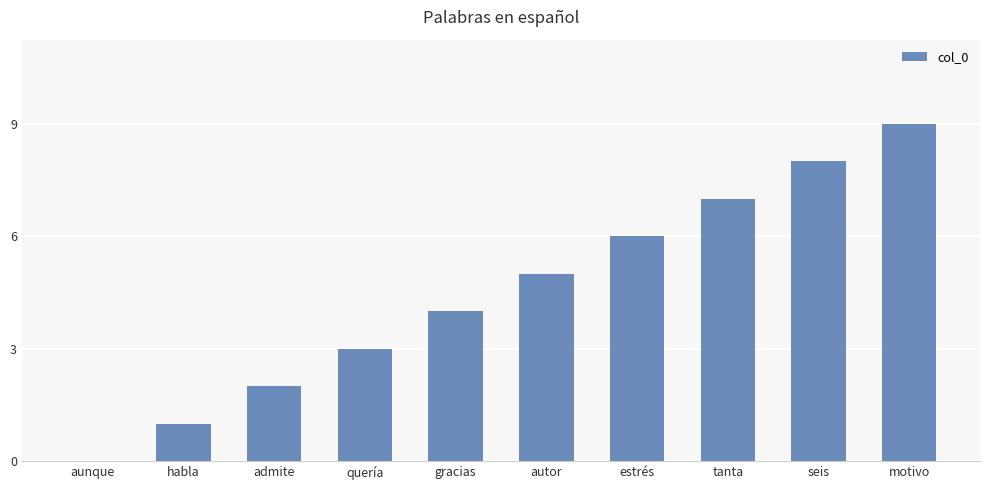

Between habla and quería, which is larger?

quería